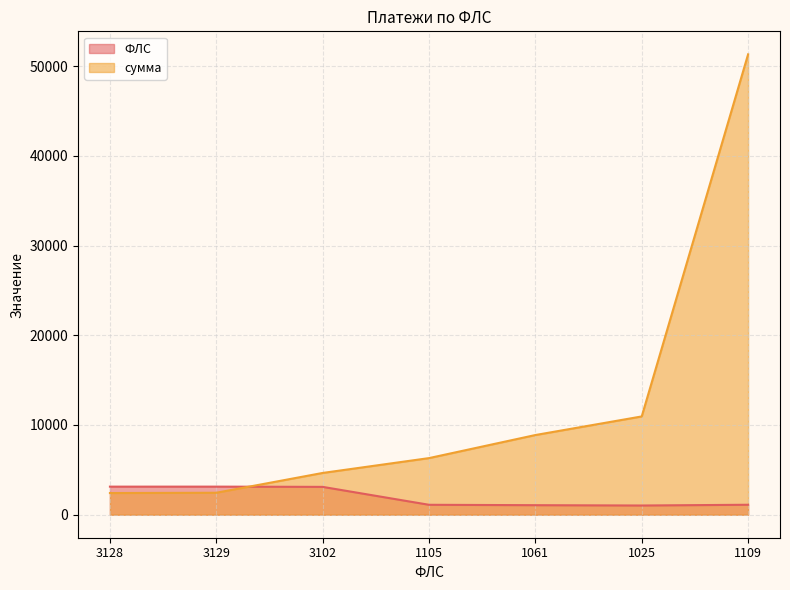

True or false: сумма has a value of 2413.6 at 3128.

True